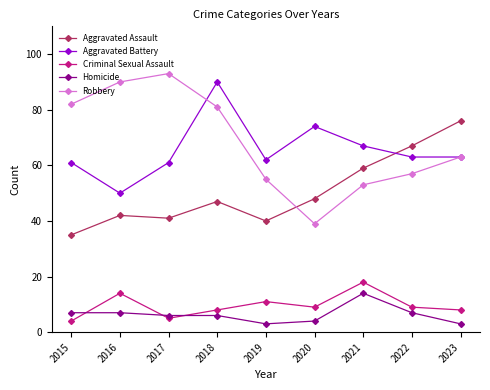

What value does the Criminal Sexual Assault series have at 2017?

5